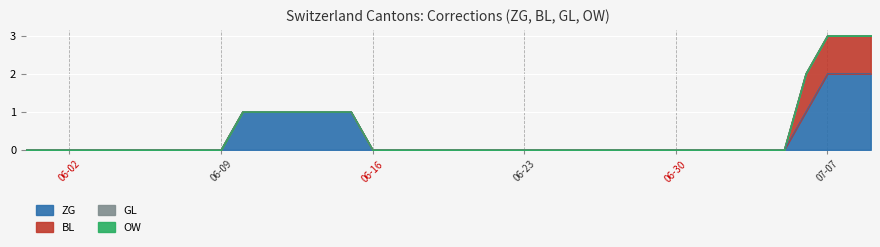

At how many categories does at least one series exceed 0?

10